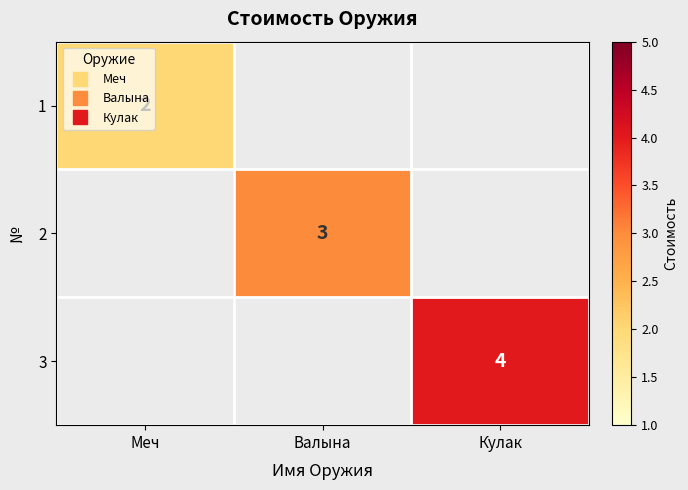

How many values in 3 are above zero?

1